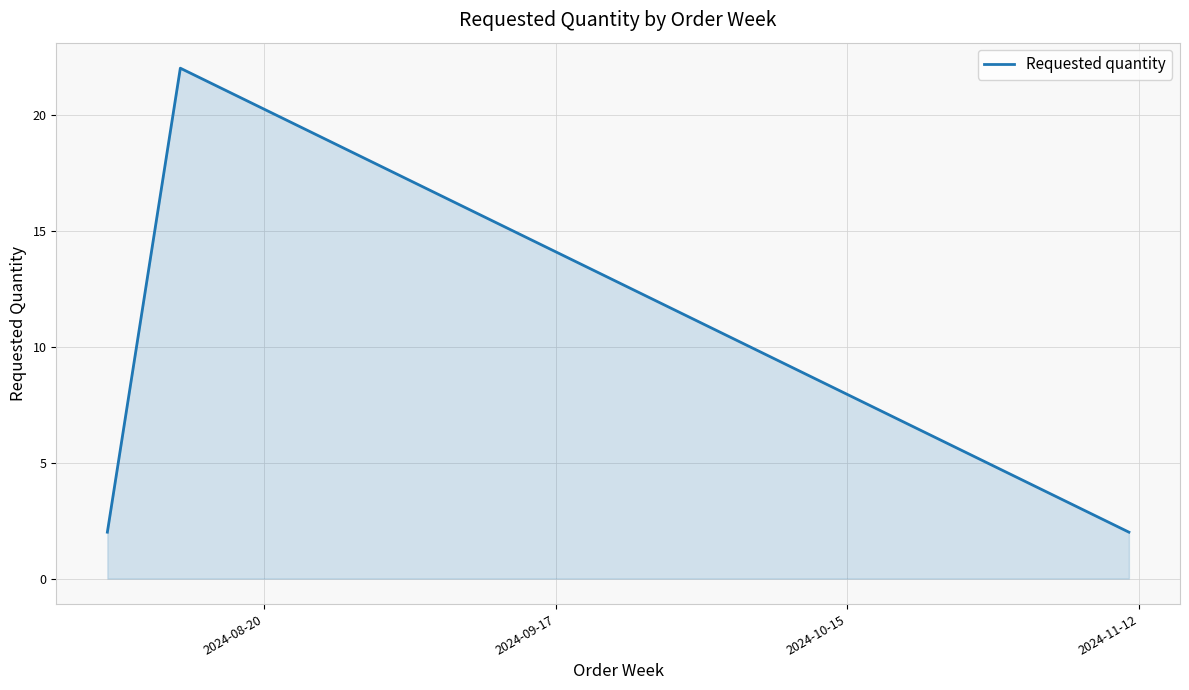

Reading left to right, what are all the values shown in this chart?

2	22	2